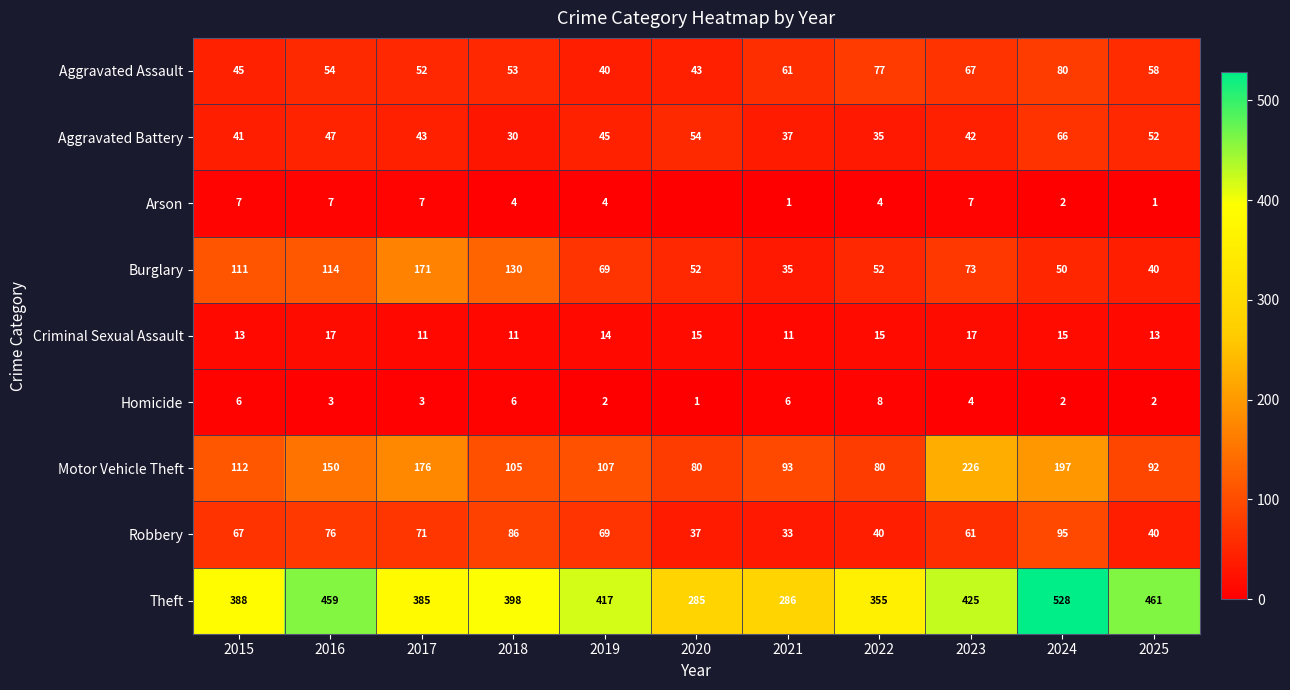

Is the value of Robbery at 2020 greater than the value of Arson at 2018?

Yes